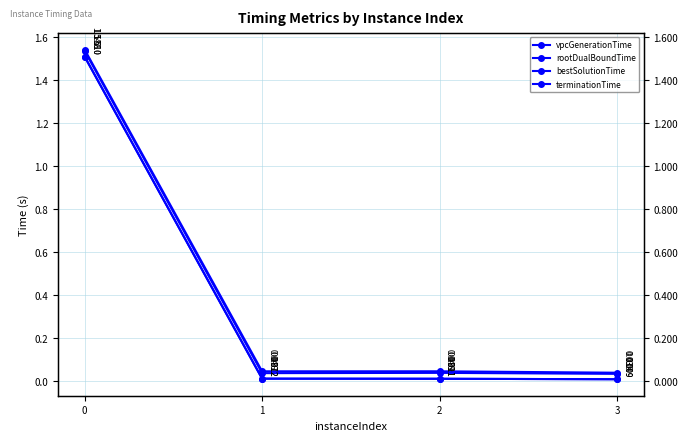

True or false: terminationTime and rootDualBoundTime intersect in this chart.

False